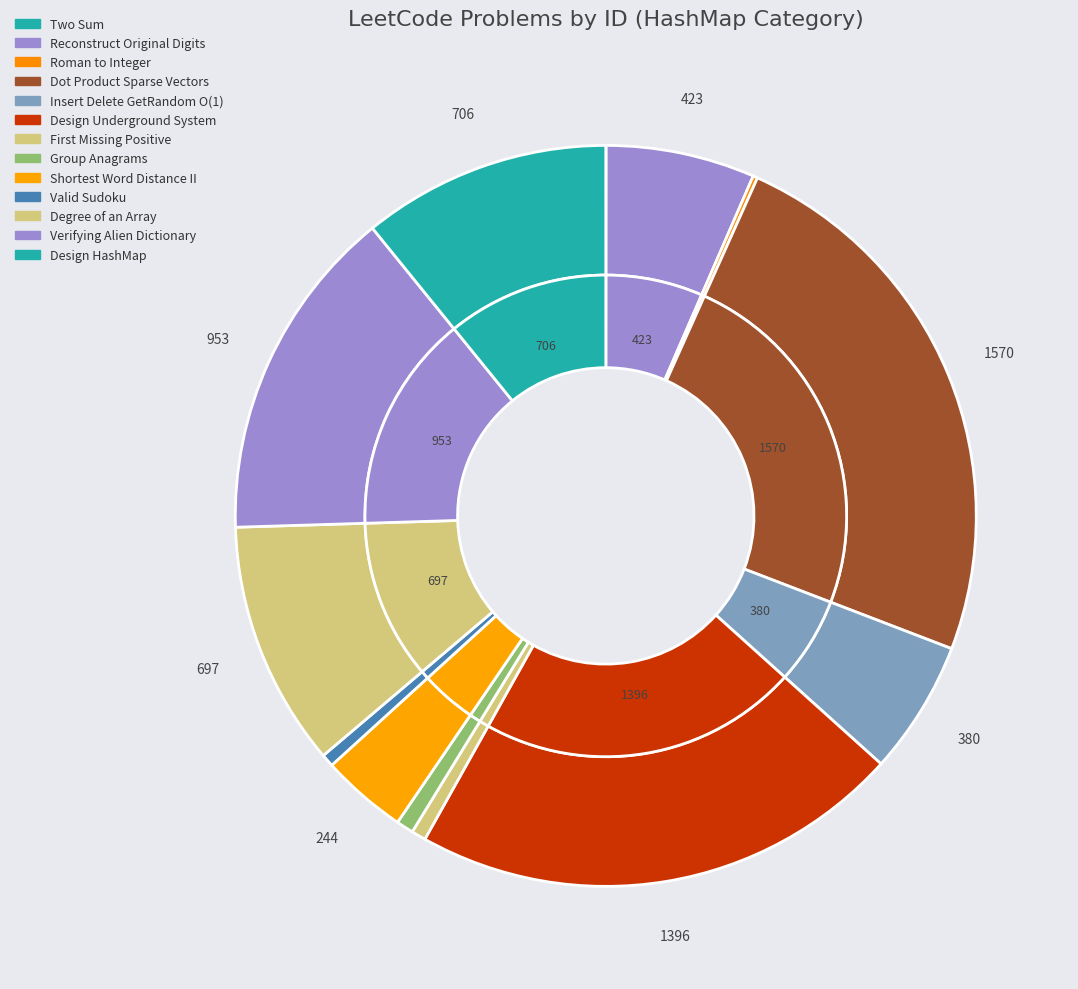

Rank the categories by value from lowest to highest.

Two Sum, Roman to Integer, Valid Sudoku, First Missing Positive, Group Anagrams, Shortest Word Distance II, Insert Delete GetRandom O(1), Reconstruct Original Digits, Degree of an Array, Design HashMap, Verifying Alien Dictionary, Design Underground System, Dot Product Sparse Vectors